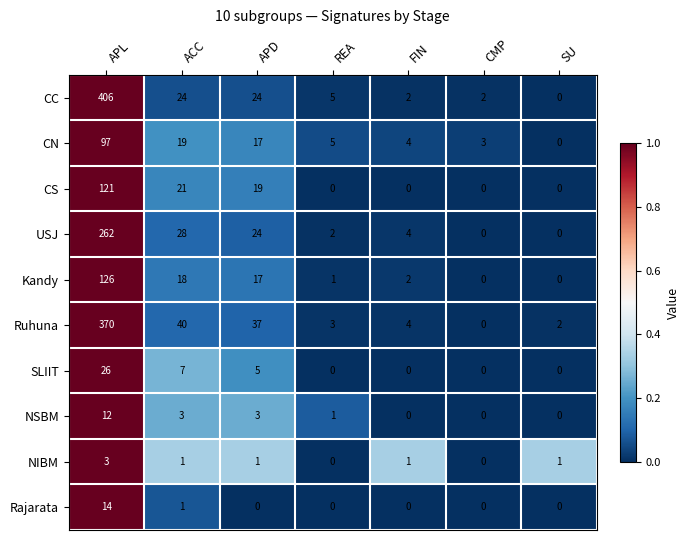

The value of CC at APD is 6. True or false?

False